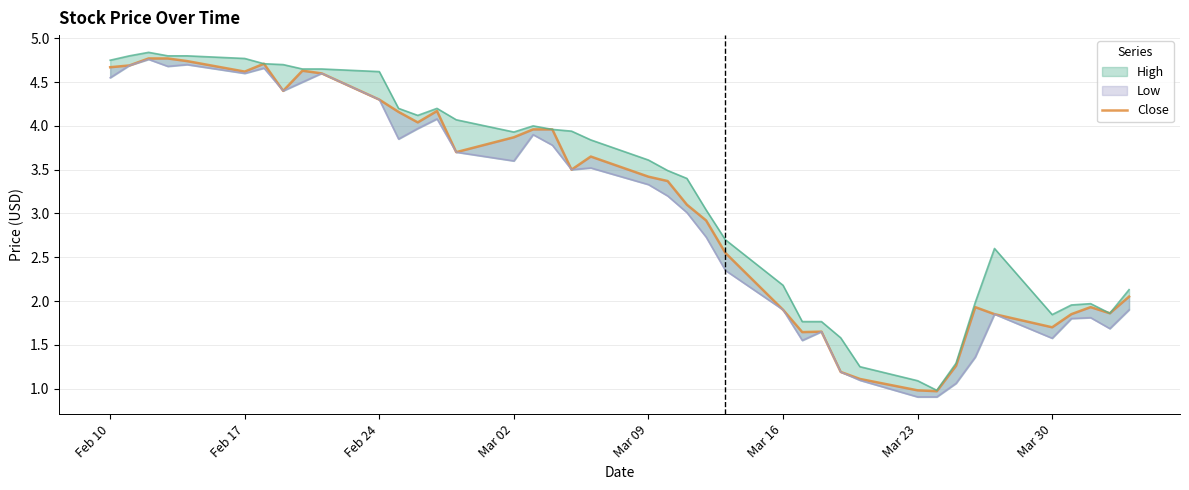

At which label does the data first exceed 3?

Feb 10